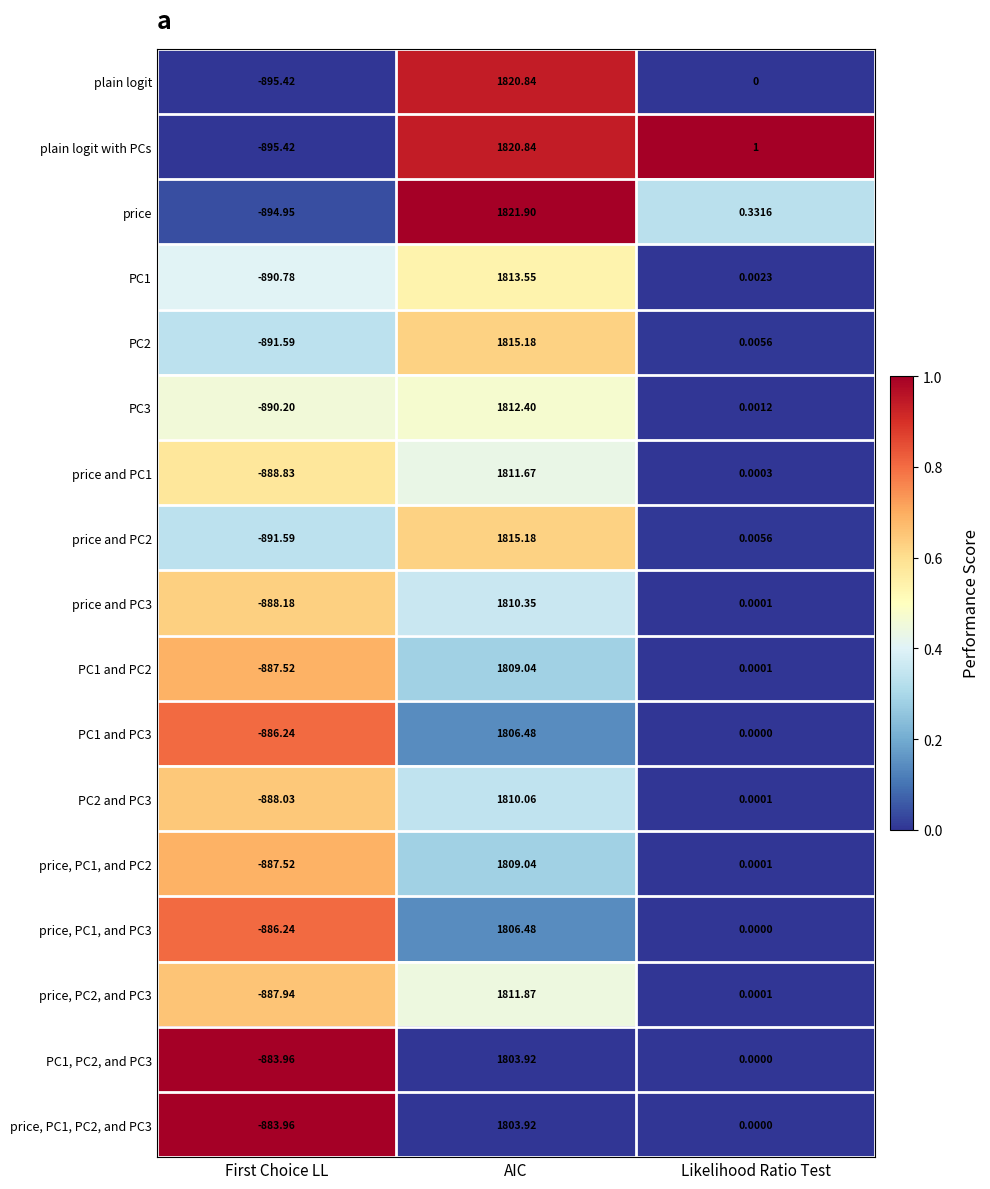

At which category does the chart reach its peak across all series?

AIC